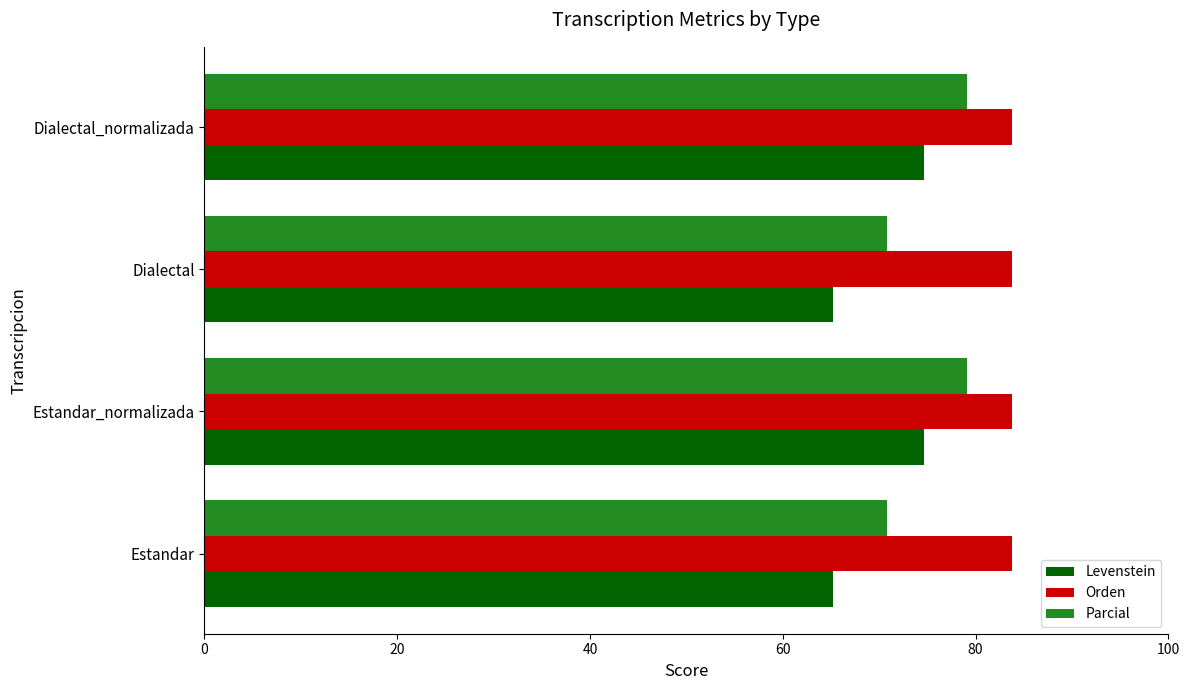

The value of Levenstein at Estandar_normalizada is 133.2. True or false?

False